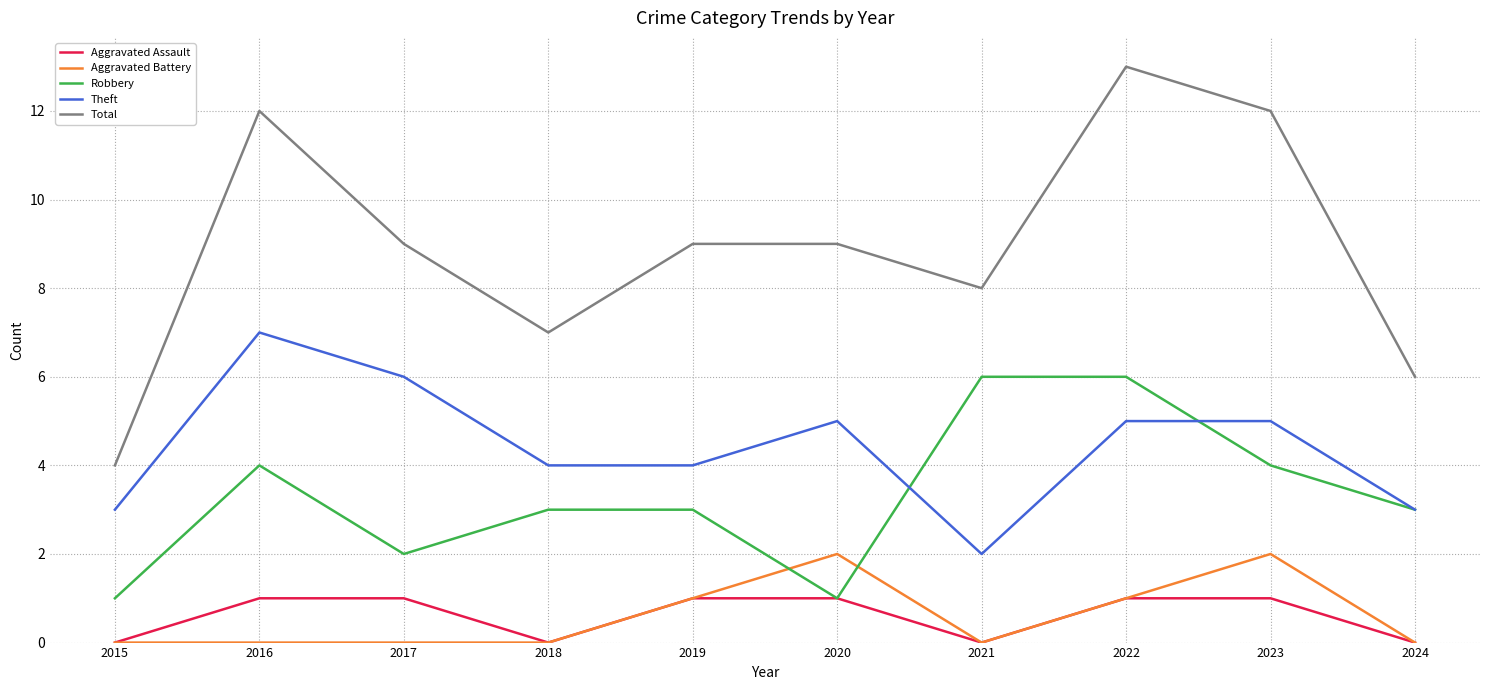

The Total series shows 4 at 2024. True or false?

False